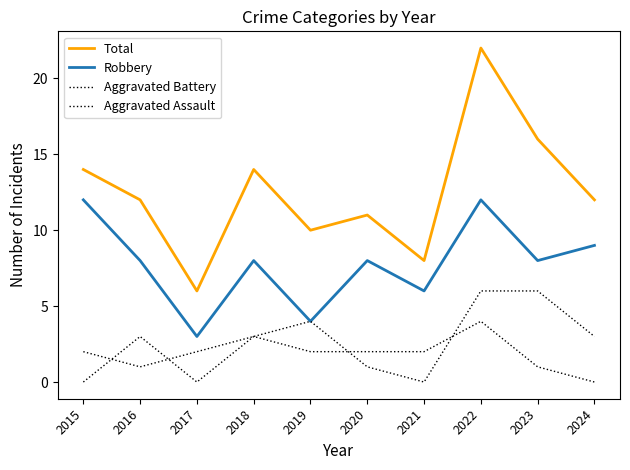

How many lines are shown in the chart?

4